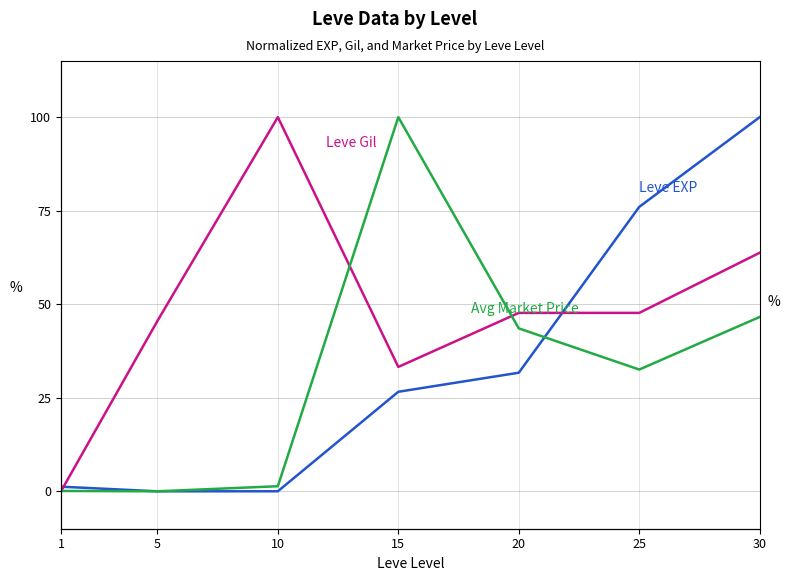

How many interior local valleys does the Leve EXP series have?

1